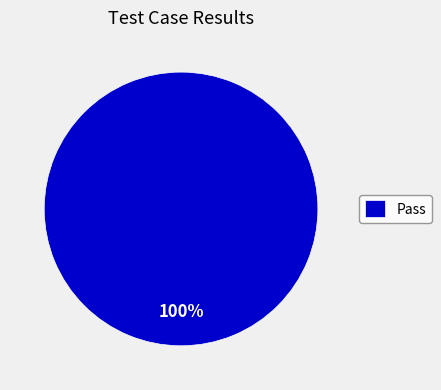

Is there any slice that represents more than half of the pie?

Yes